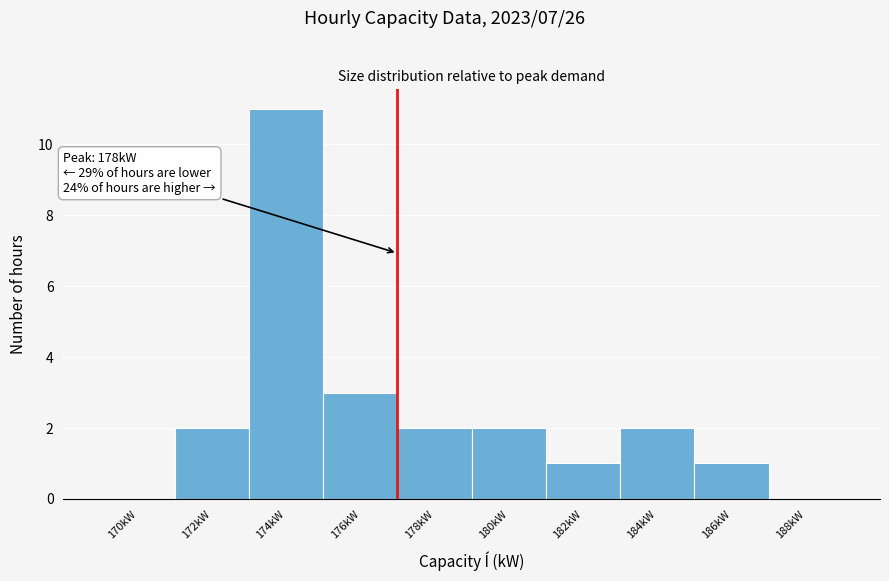

Reading left to right, extract all data points from this chart.

170kW=0	172kW=2	174kW=11	176kW=3	178kW=2	180kW=2	182kW=1	184kW=2	186kW=1	188kW=0